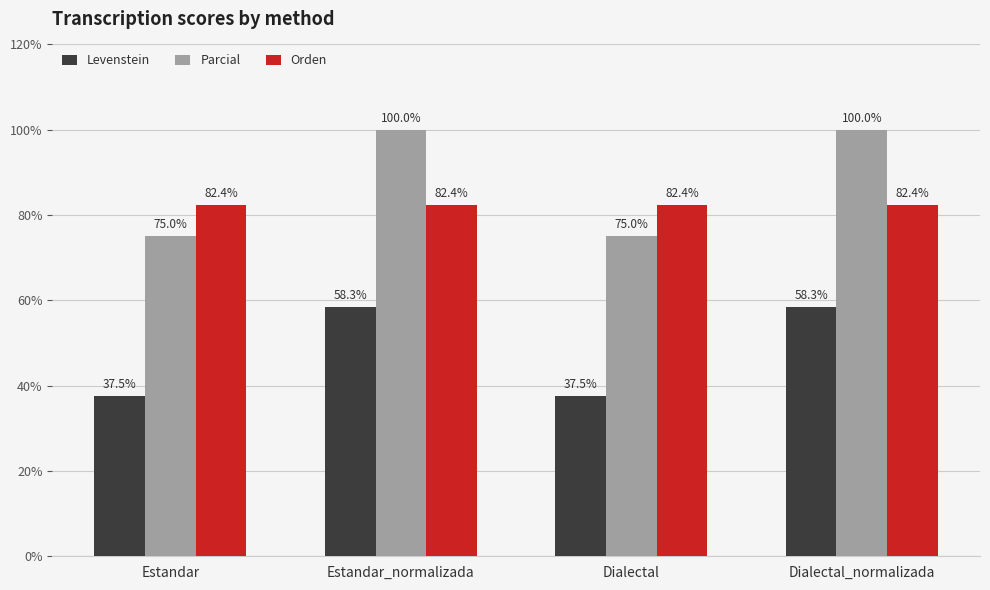

What is the value of the Orden bar at the 1st from the left?

82.4